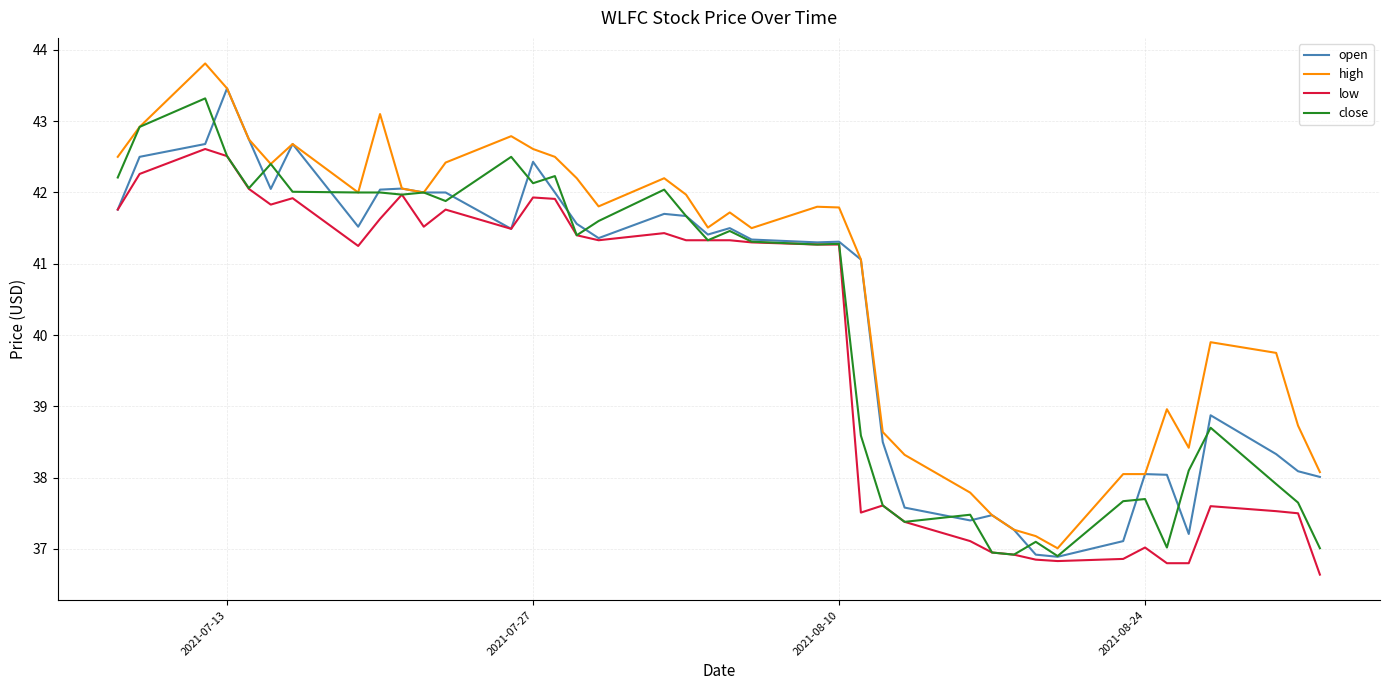

What is the maximum value shown in the chart?

43.8